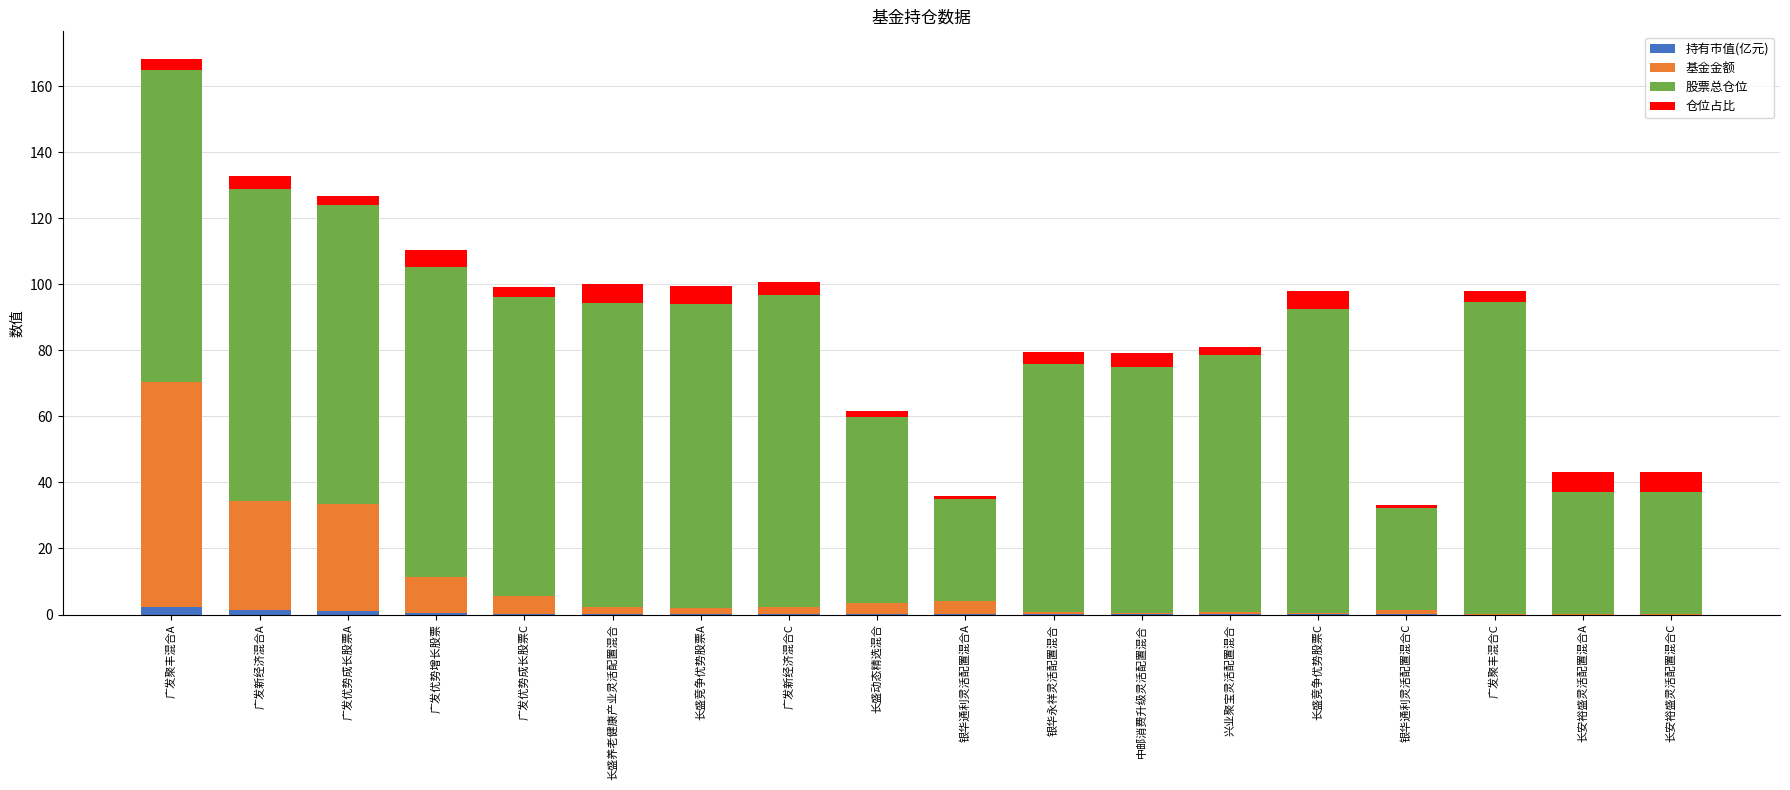

What is the total value across all series at 广发优势成长股票C?

99.1